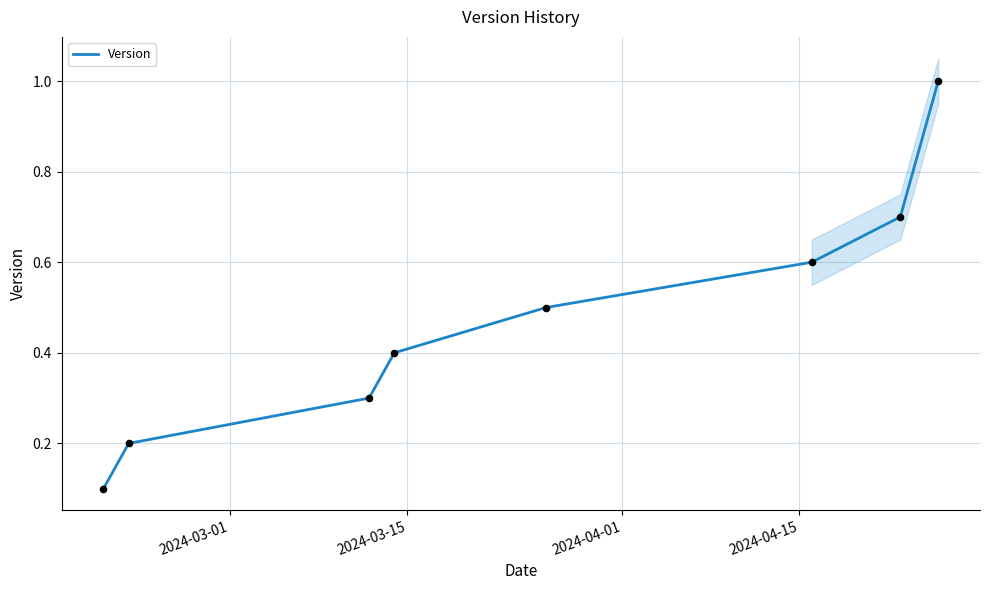

What is the highest value of the Version series?

1.0